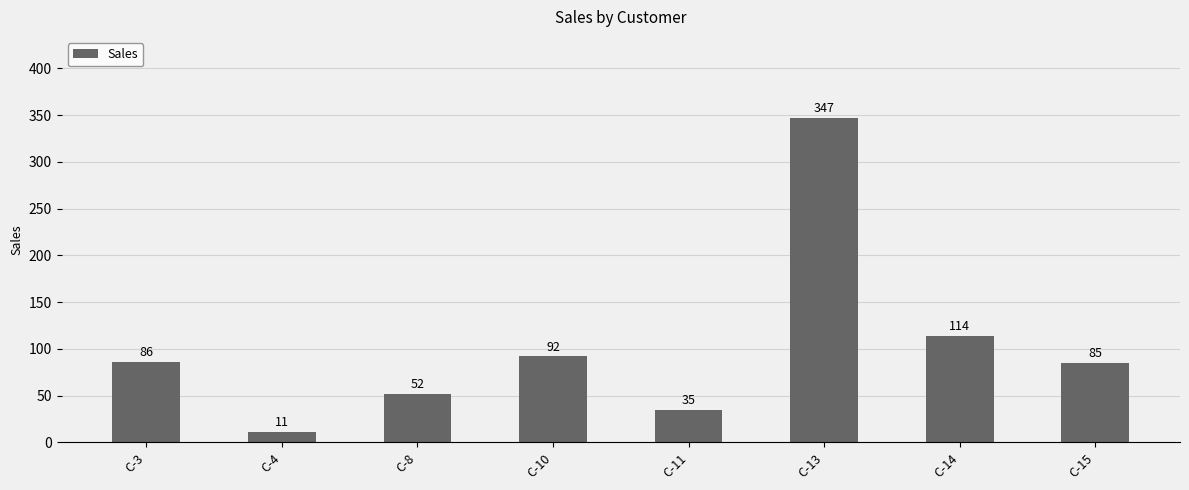

Reading right to left, list all the values displayed in this chart.

85	114	347	35	92	52	11	86